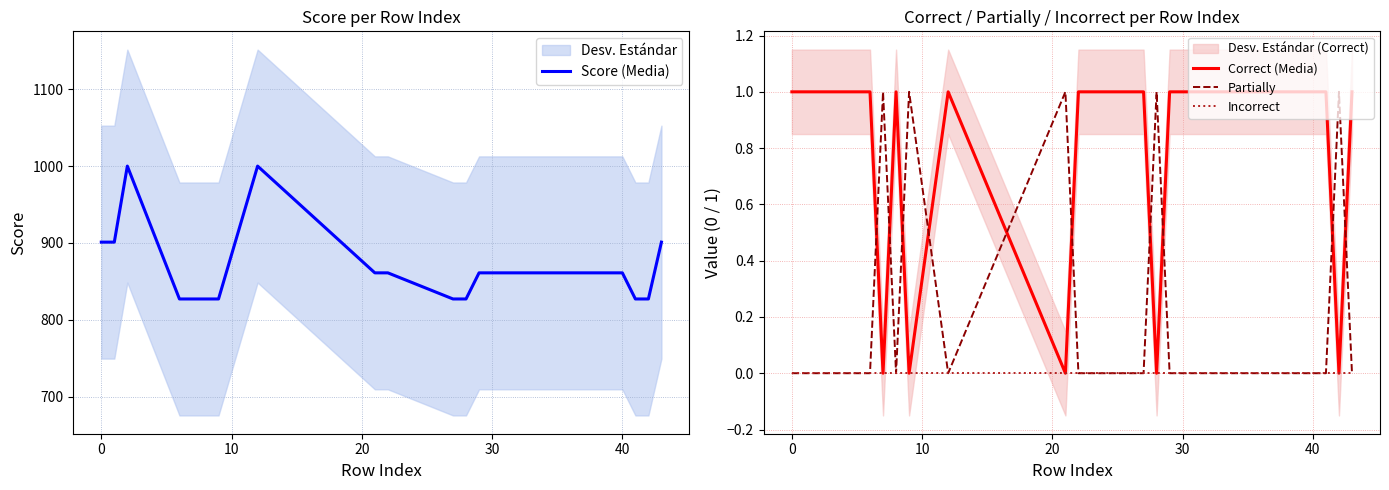

What is the sum of all Correct (Media) values?

14